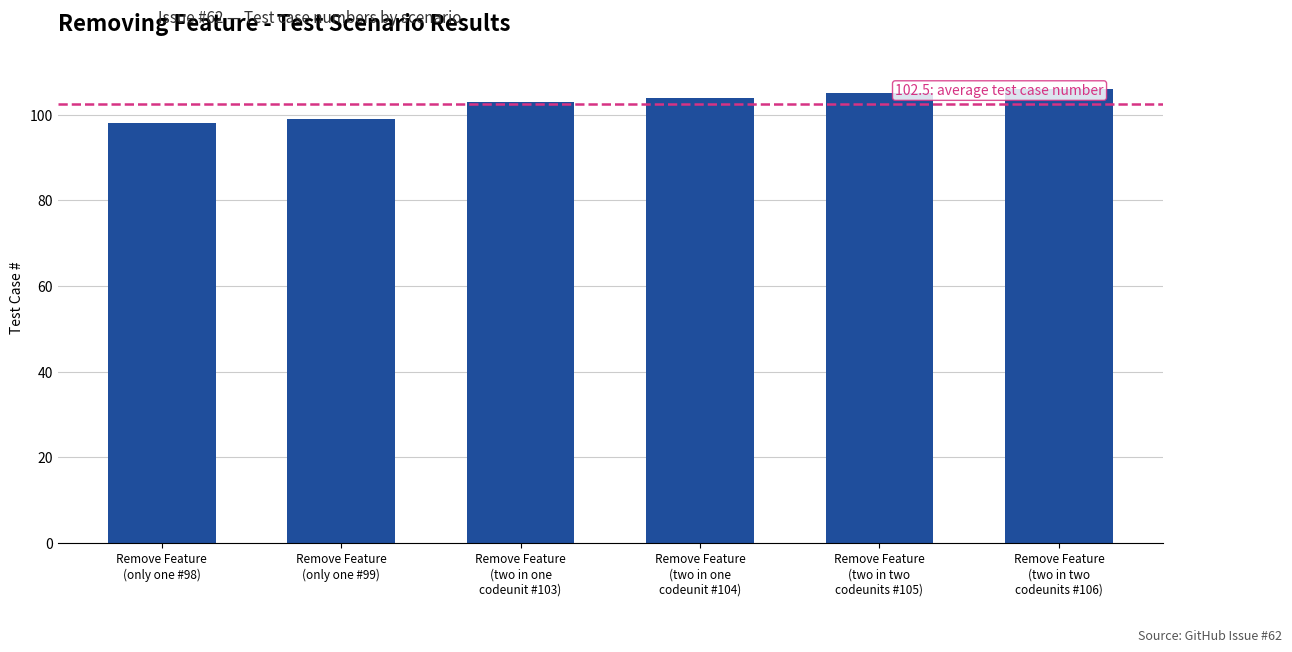

What position from the left is Remove Feature
(two in one
codeunit #103)?

3